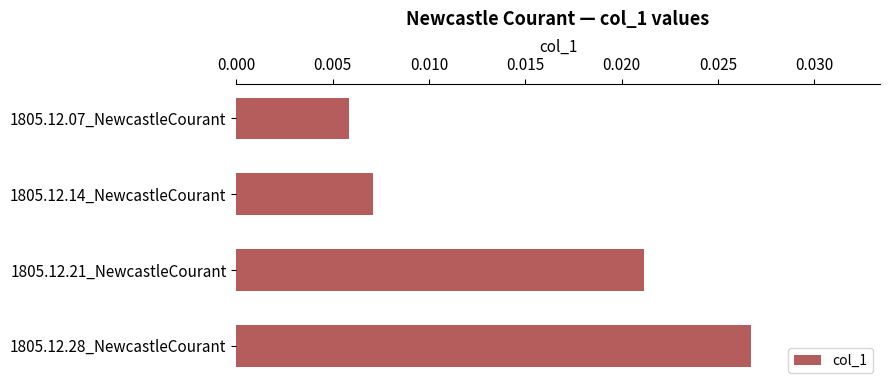

How many values are between 0 and 1?

4